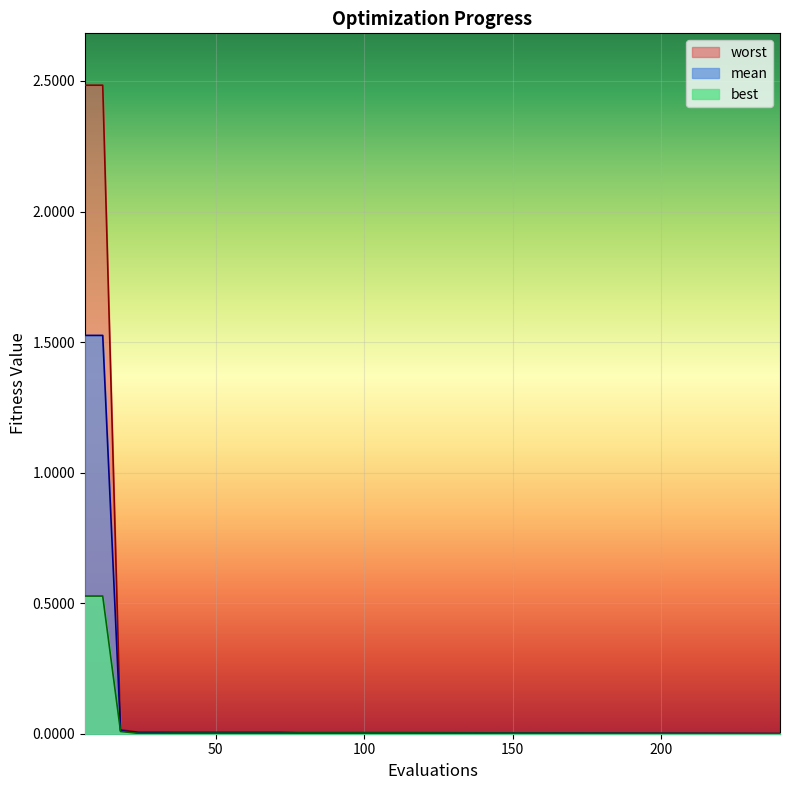

Which series has the largest range (max minus min)?

worst